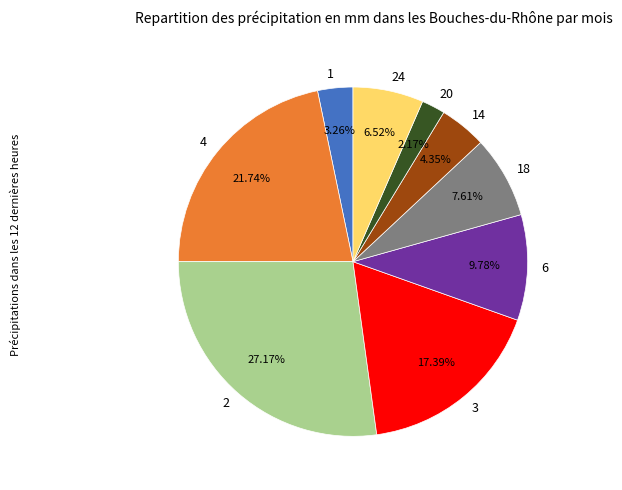

Rank the categories by value from lowest to highest.

20, 1, 14, 24, 18, 6, 3, 4, 2